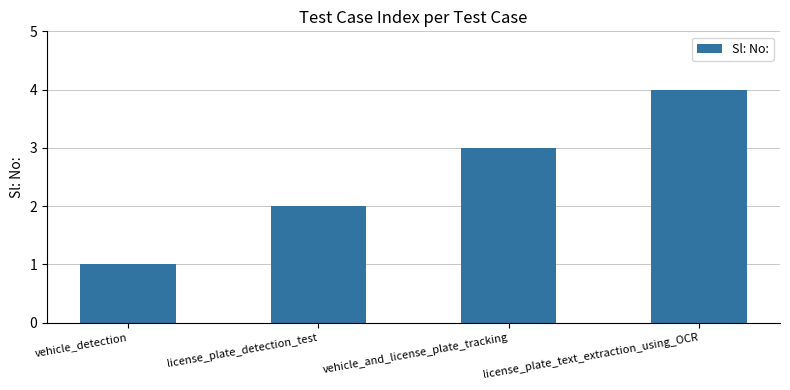

What is the label of the 2nd bar from the right?

vehicle_and_license_plate_tracking